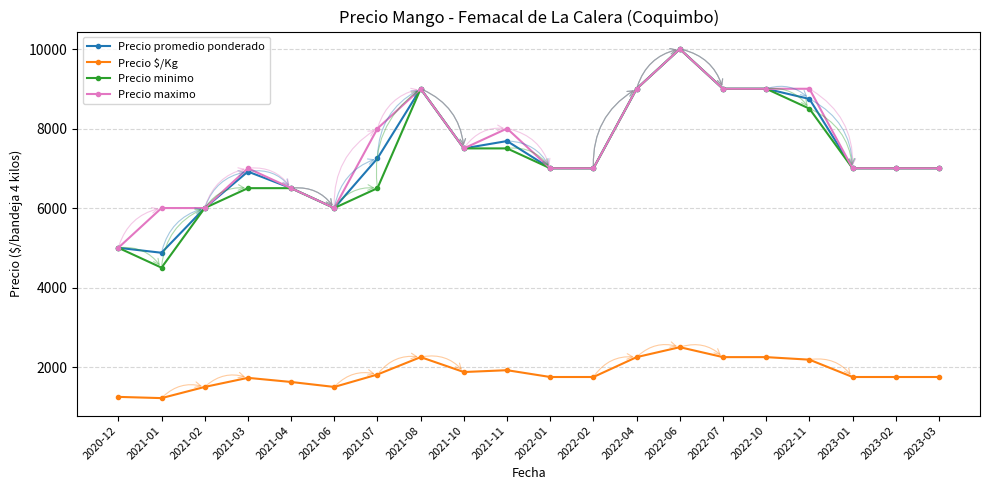

True or false: Precio $/Kg and Precio maximo intersect in this chart.

False